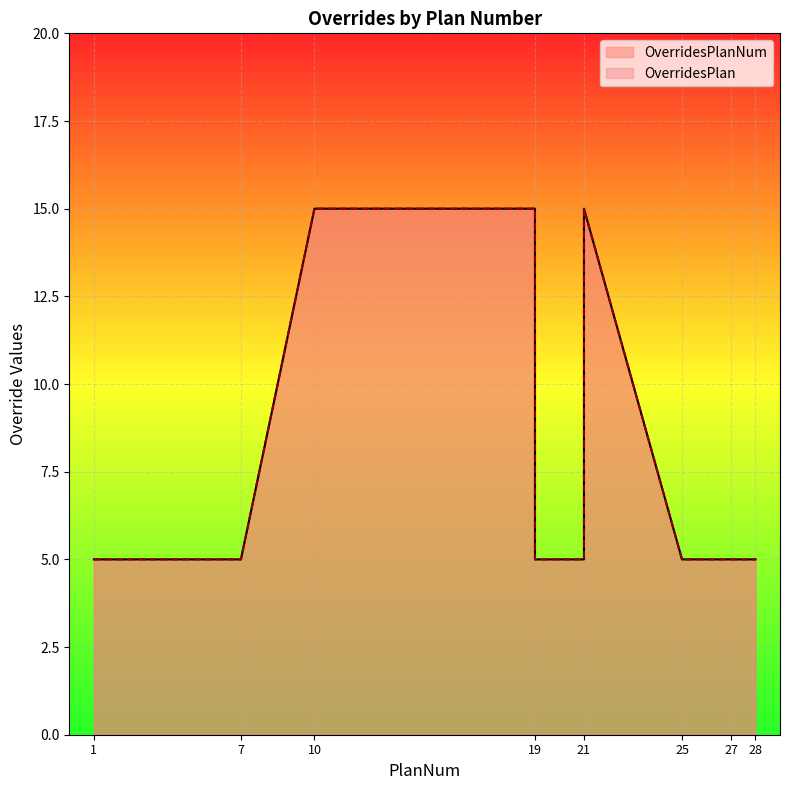

What is the sum of the OverridesPlan values at 27 and 1?

10